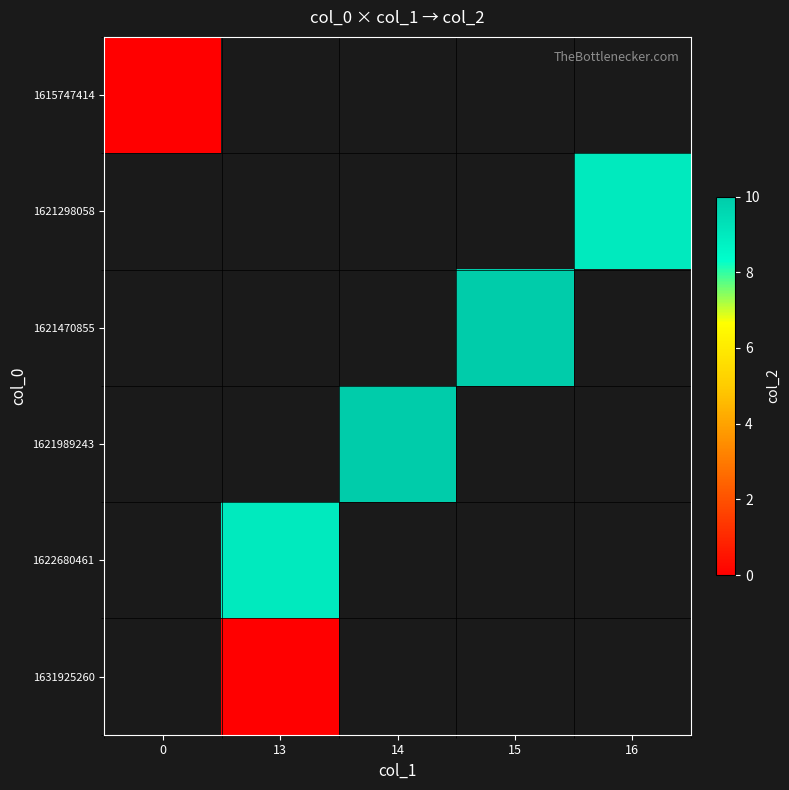

Which has a higher value, 16 or 15?

15